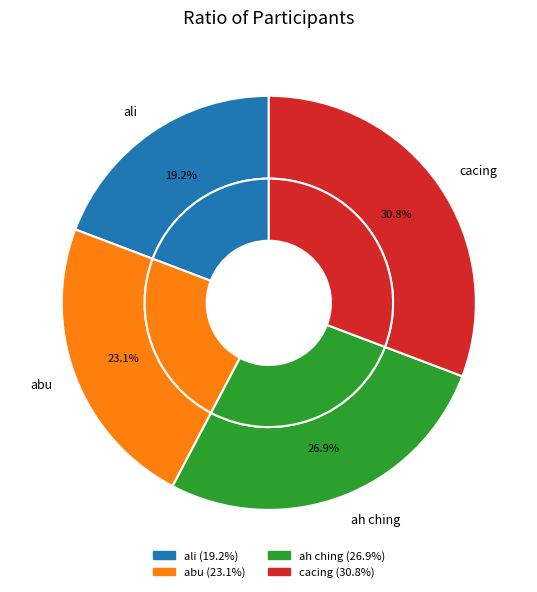

What percentage is the cacing slice, to the nearest percent?

31%